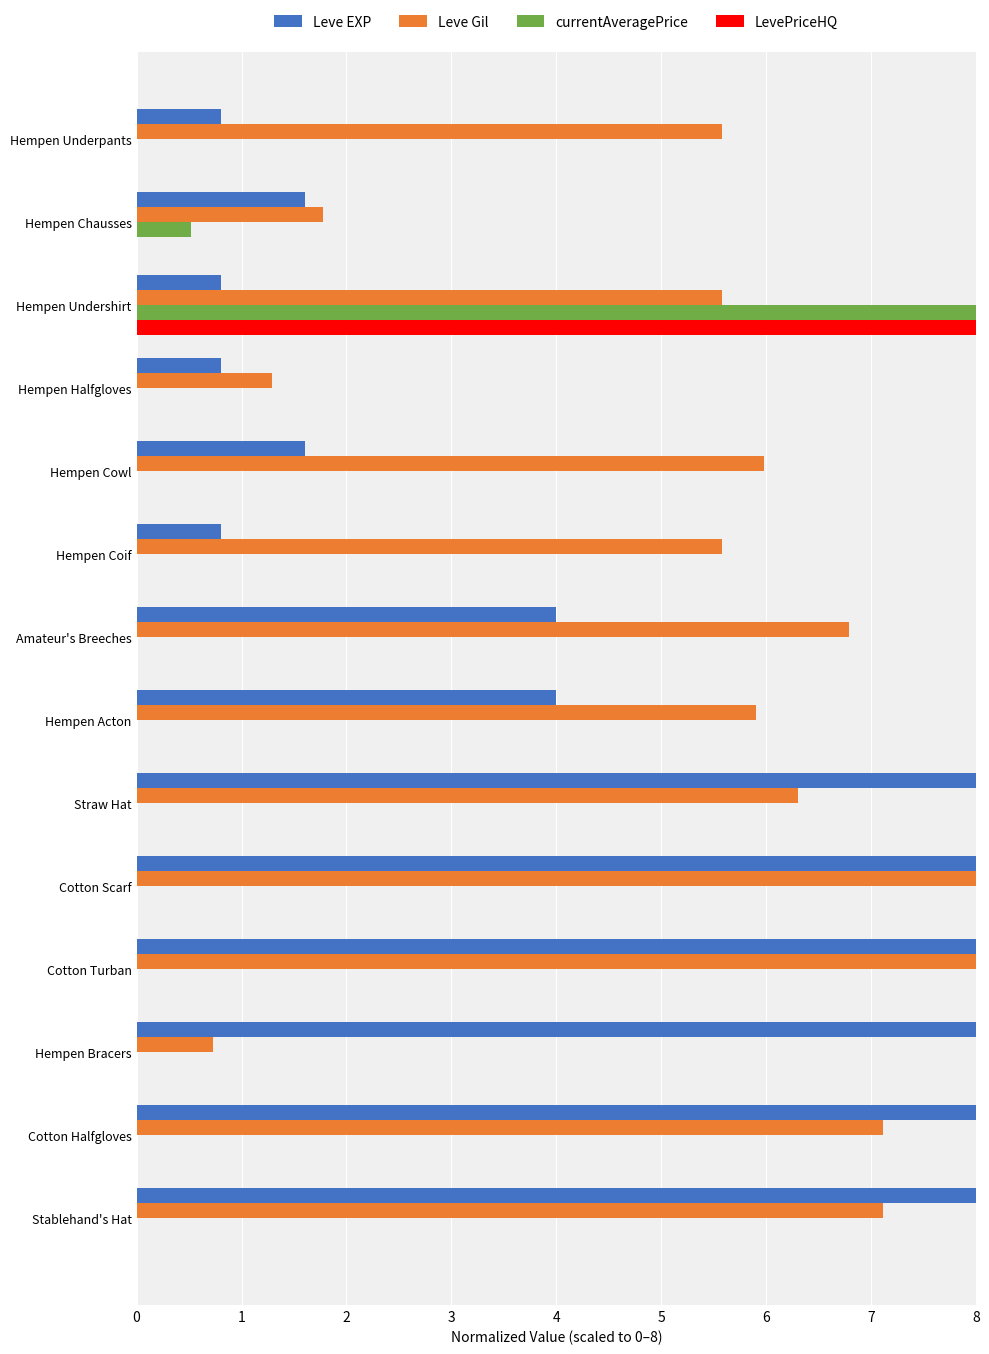

Count the Leve EXP values in the range 0 to 8.

14